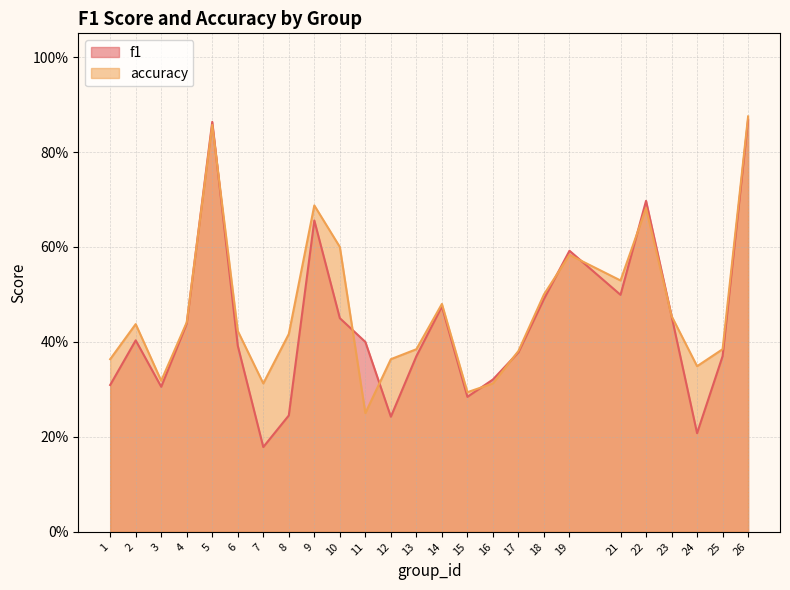

What is the difference between the maximum and second lowest values in the f1 series?

0.7